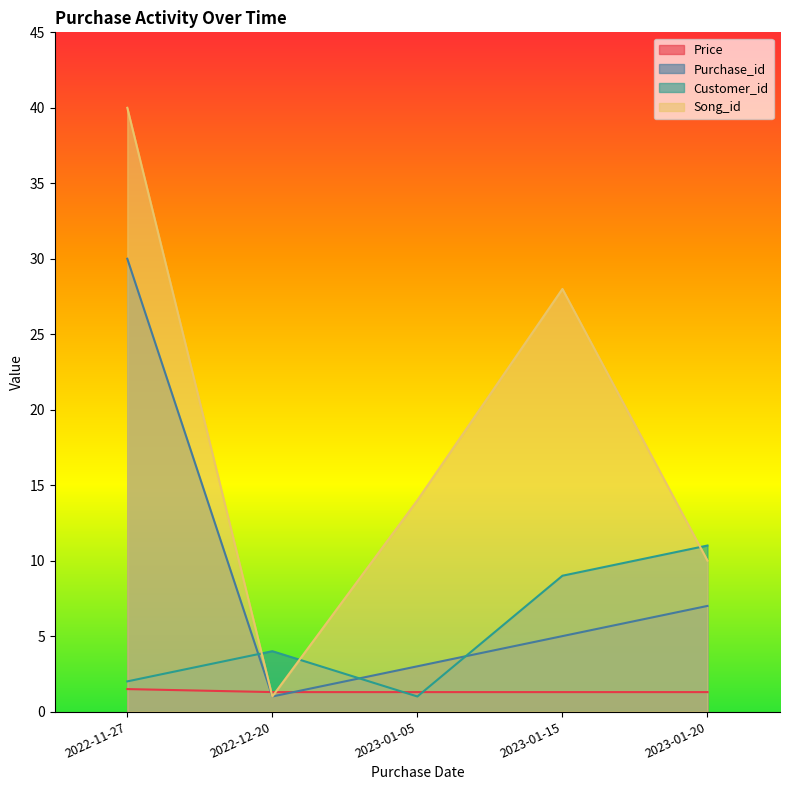

What is the sum of all Song_id values?

93.0